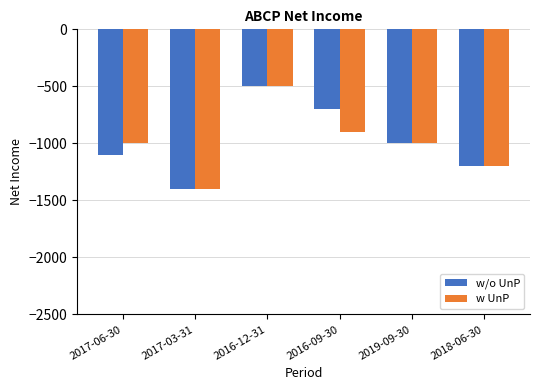

Reading right to left, what are all the values shown in this chart?

w/o UnP: -1200	-1000	-700	-500	-1400	-1100
w UnP: -1200	-1000	-900	-500	-1400	-1000